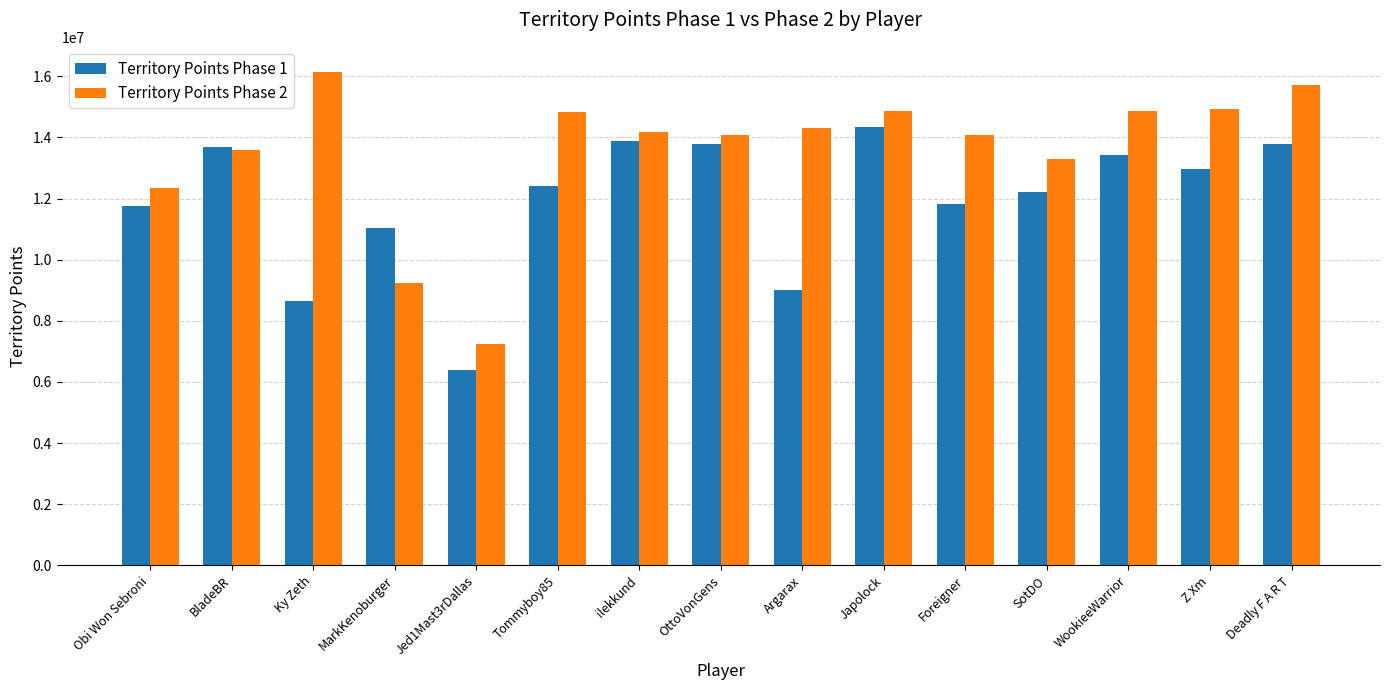

What is the difference between the Territory Points Phase 1 values at WookieeWarrior and MarkKenoburger?

2390132